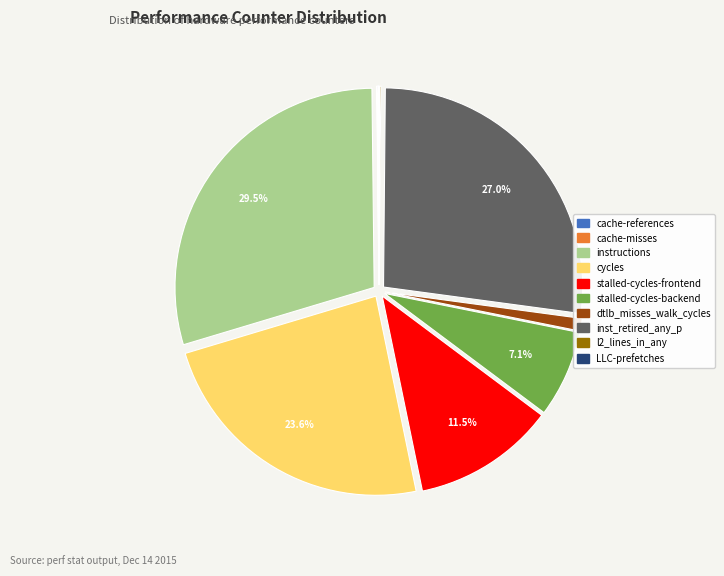

Which category has the biggest portion of the pie?

instructions